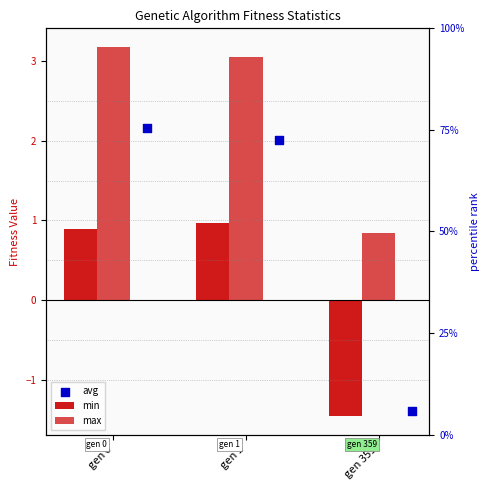

Which series contains the highest Y value?

max